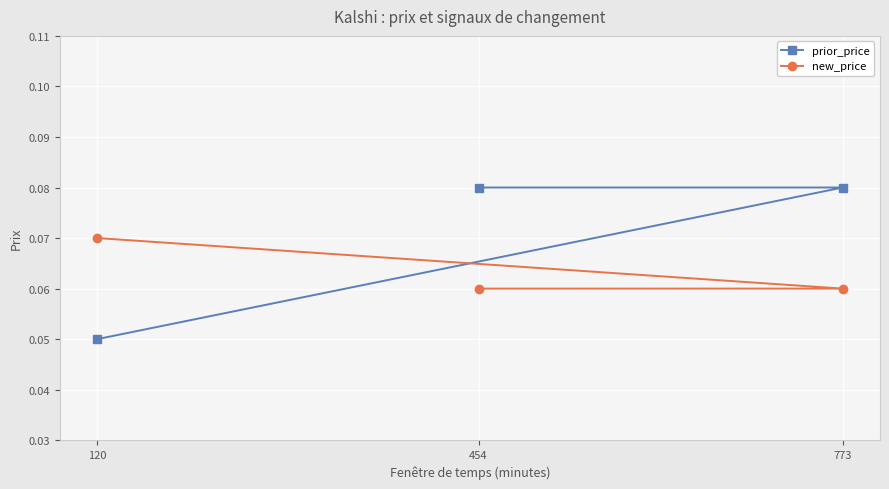

Between 773 and 120, which series saw the biggest shift?

prior_price